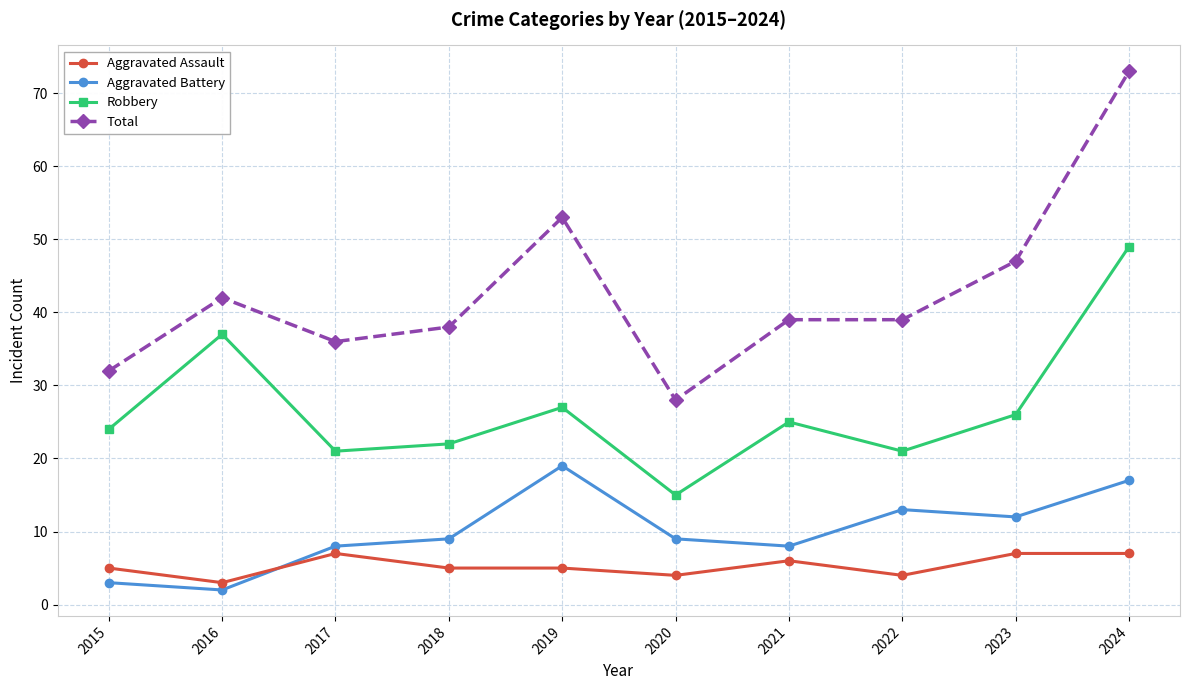

What are all the series names shown in the legend?

Aggravated Assault, Aggravated Battery, Robbery, Total